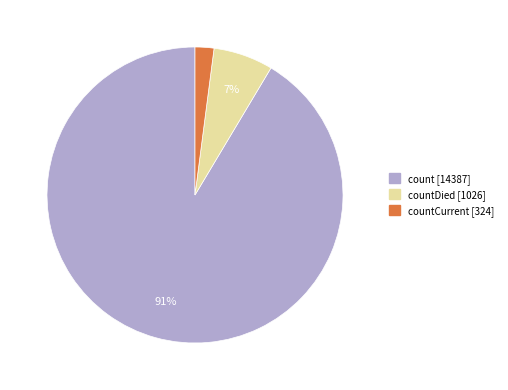

How many slices are in this pie chart?

3